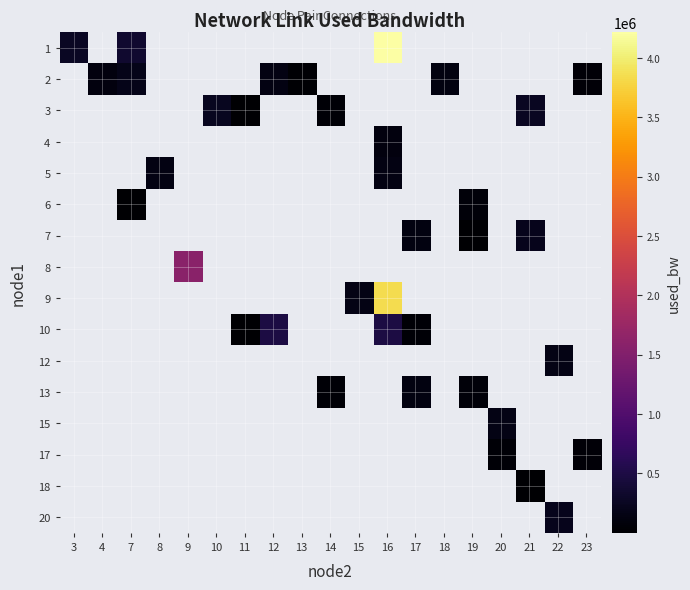

How many series are shown in this chart?

16